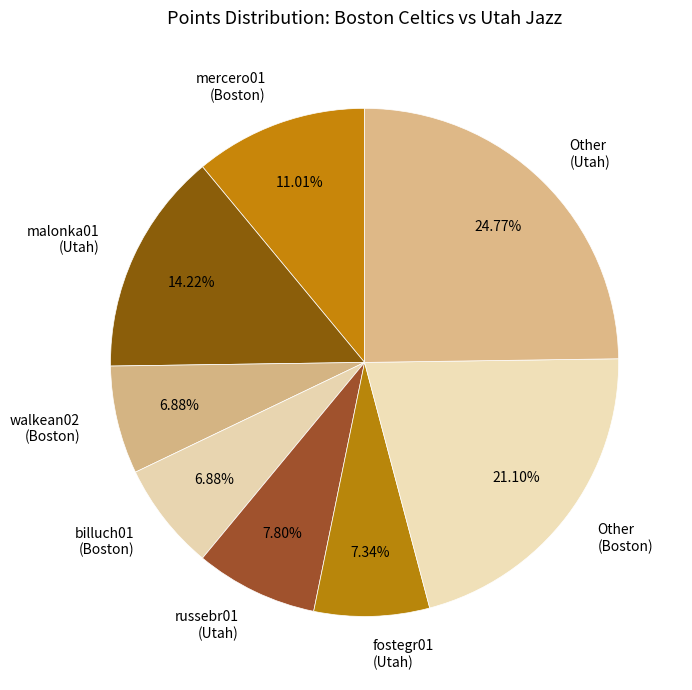

To the nearest percent, what is the average slice percentage?

12%